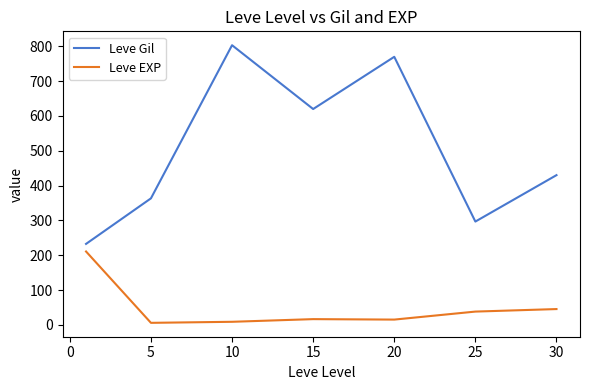

What is the maximum value shown in the chart?

803.3